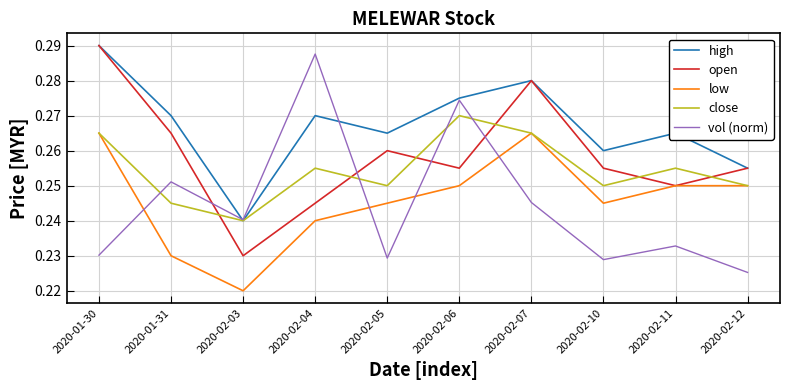

At which label does vol (norm) reach its peak?

2020-02-04